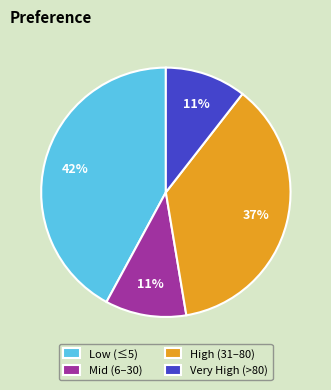

Is there any slice that represents more than half of the pie?

No